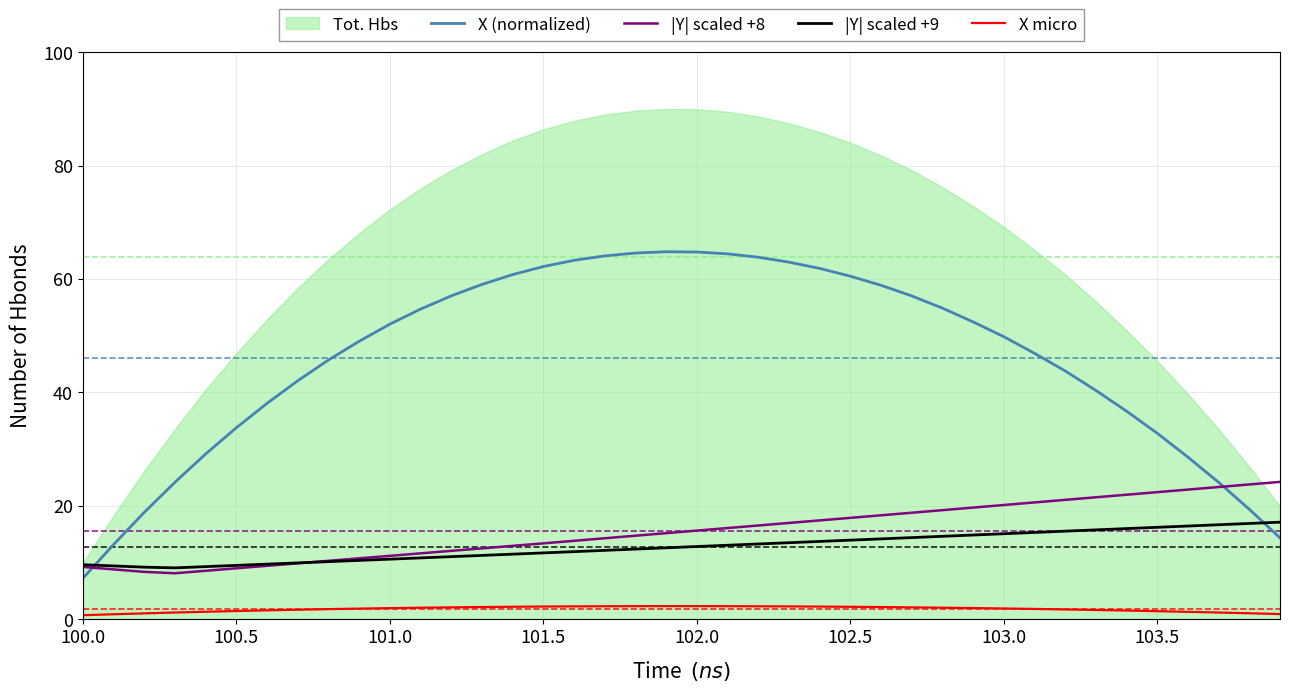

The X (normalized) series shows 60.5 at 102.5. True or false?

True